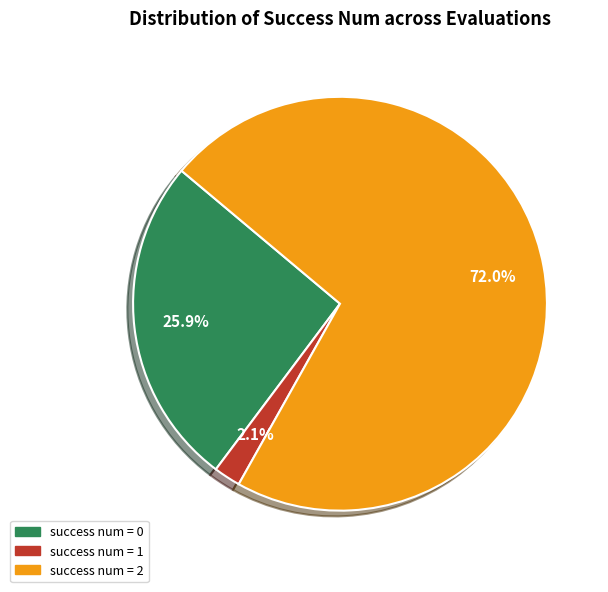

What is the largest slice in the pie chart?

success num = 2